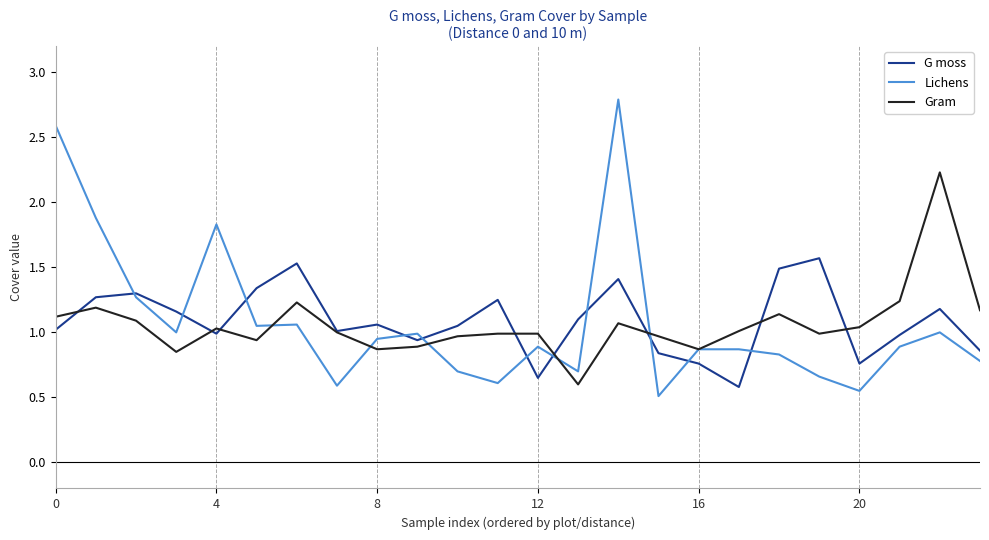

At how many categories does at least one series exceed 0?

24